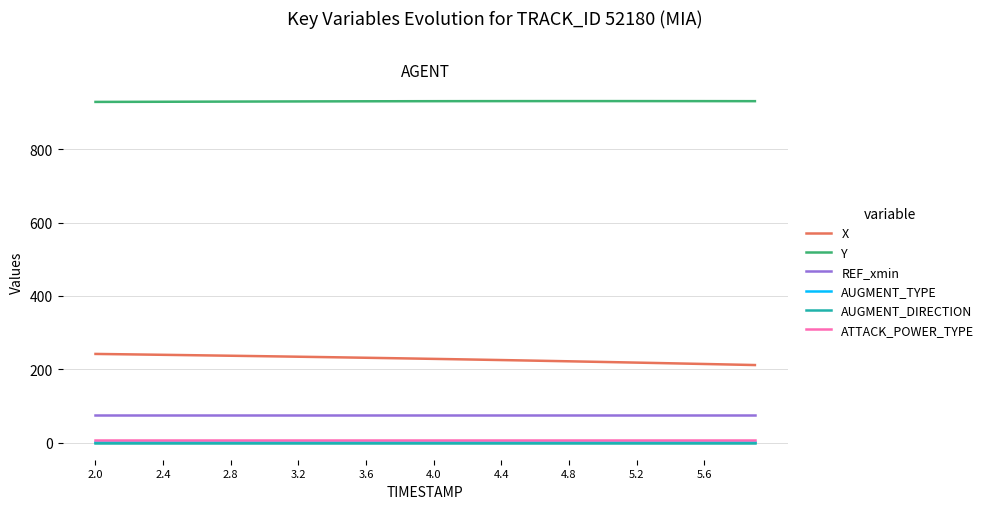

What is the lowest value of the Y series?

929.1